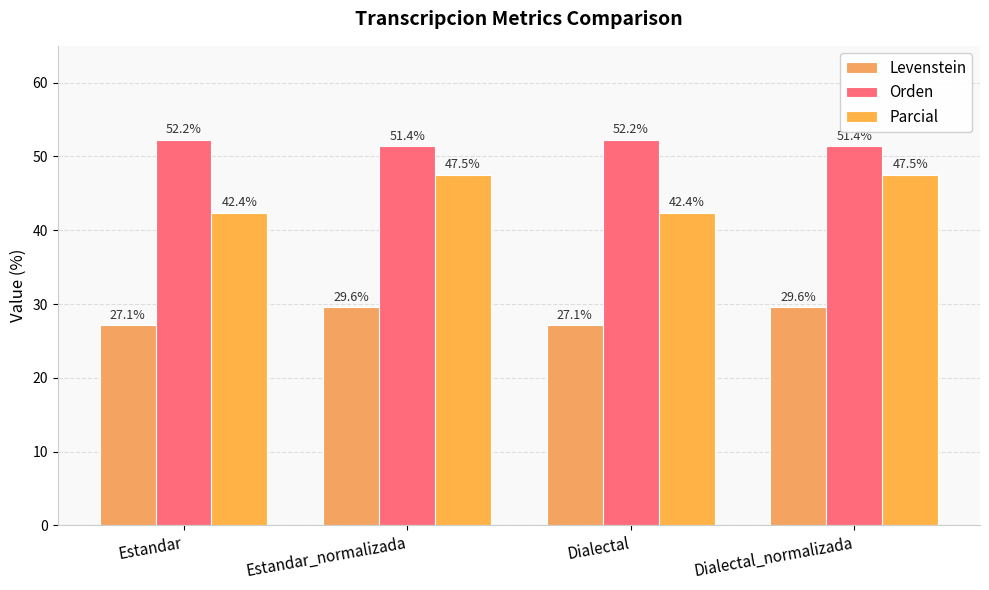

What is the difference between the highest and lowest values at Estandar?

25.1